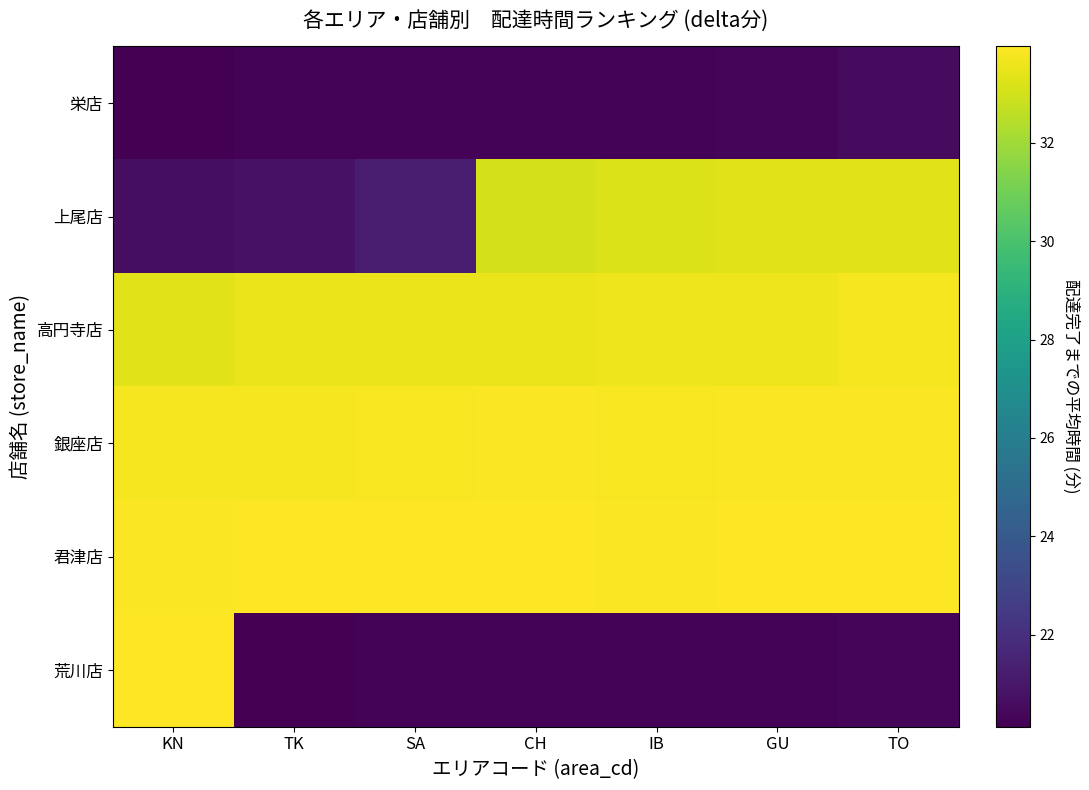

At which category is the sum across all series the highest?

TO